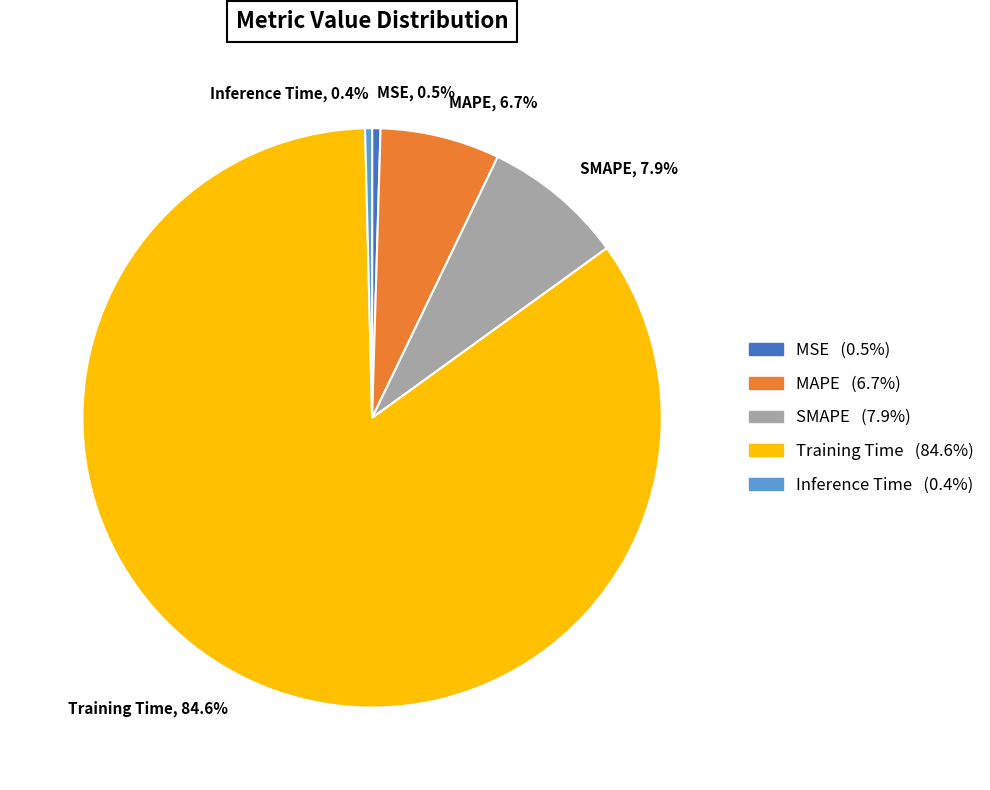

Does MAPE, 6.7% represent more than half of the total?

No